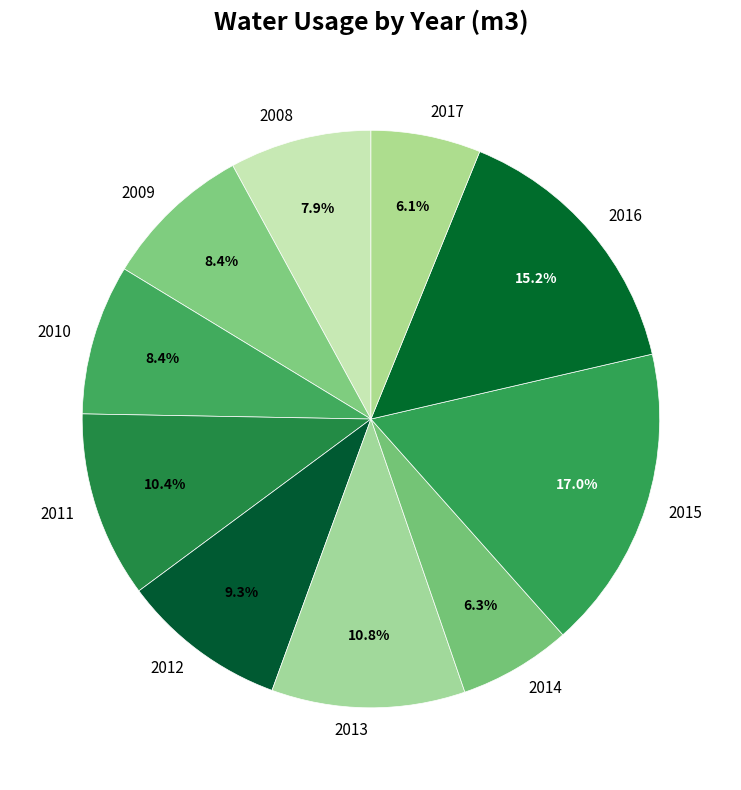

How much of the chart is everything except 2008?

92.1%